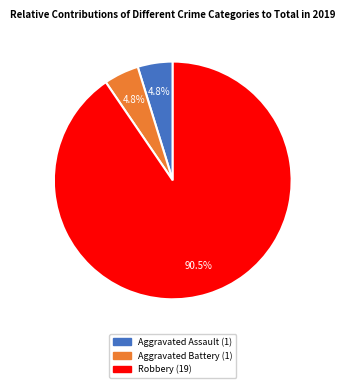

Is there a majority slice in this chart?

Yes